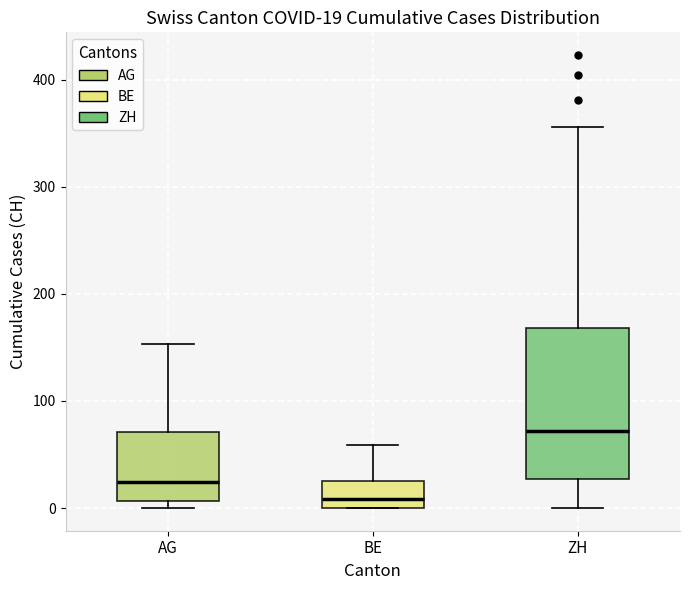

Which box has the highest median line?

ZH